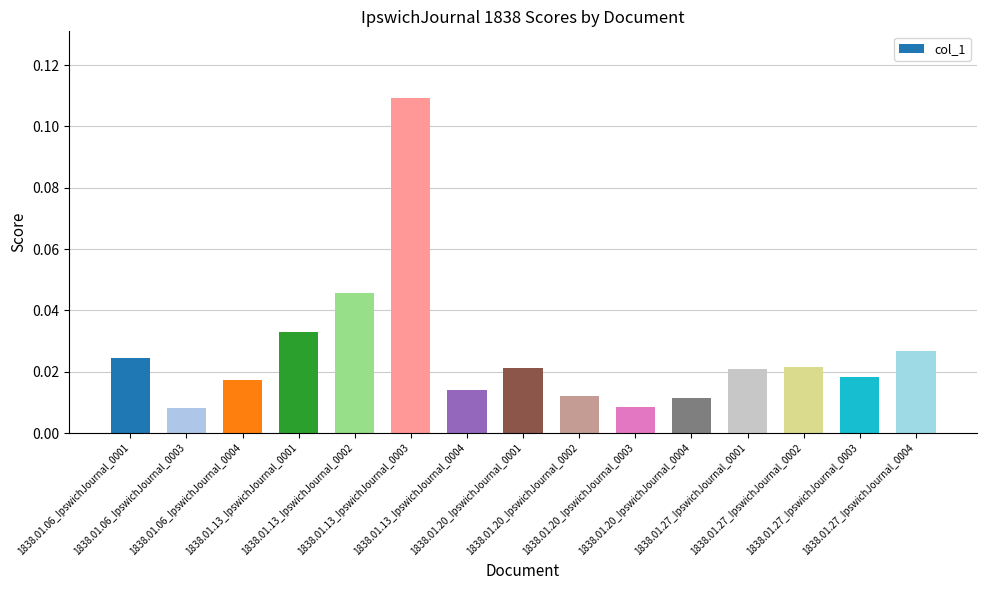

How many bars are there in total?

15